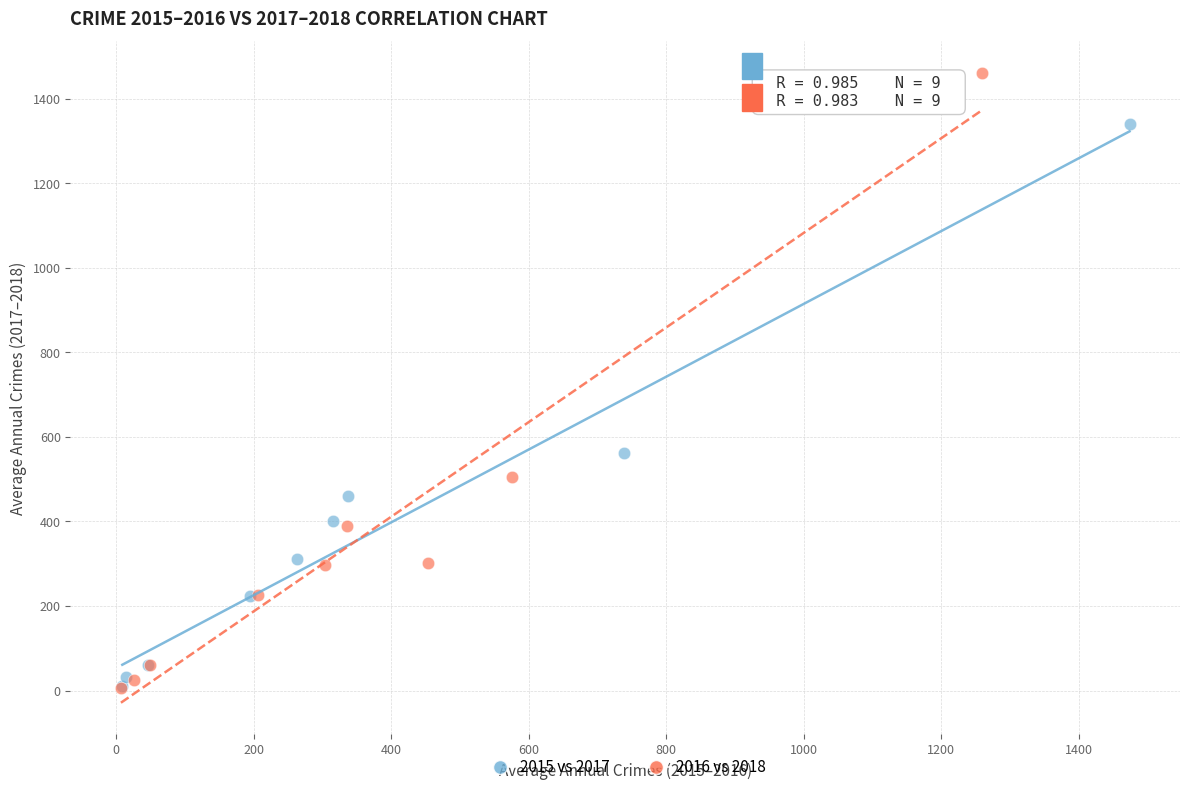

Which series contains the highest Y value?

2016 vs 2018